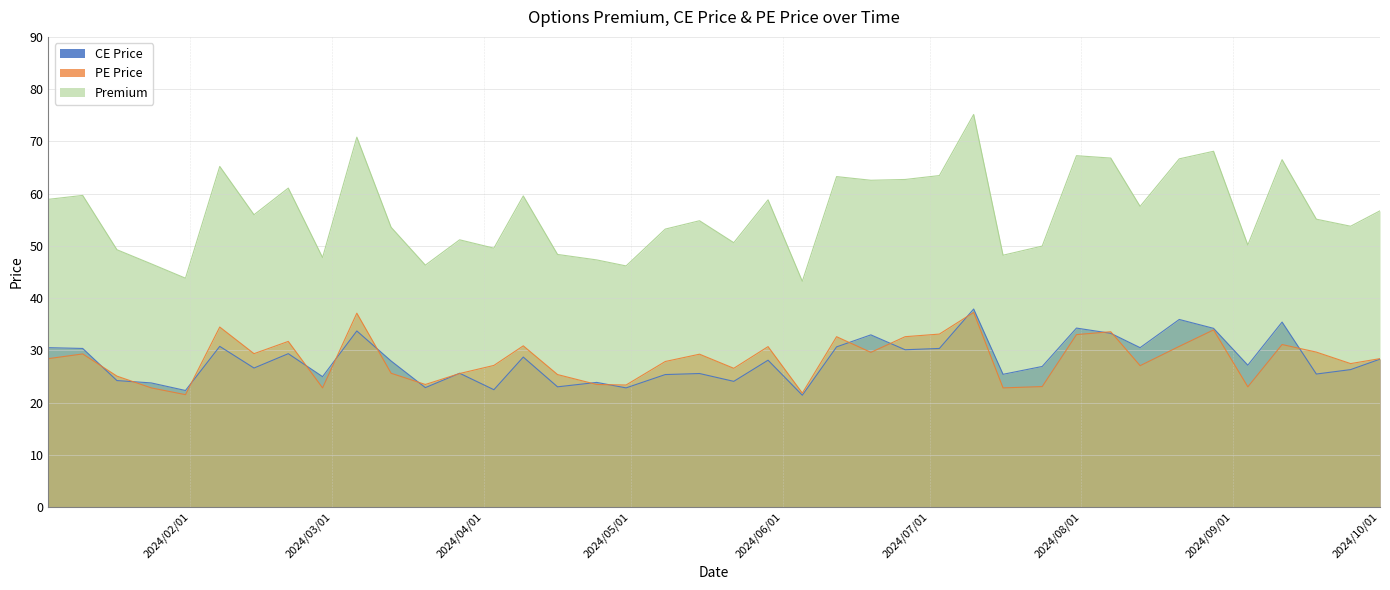

What is the average value of the PE Price series?

28.3